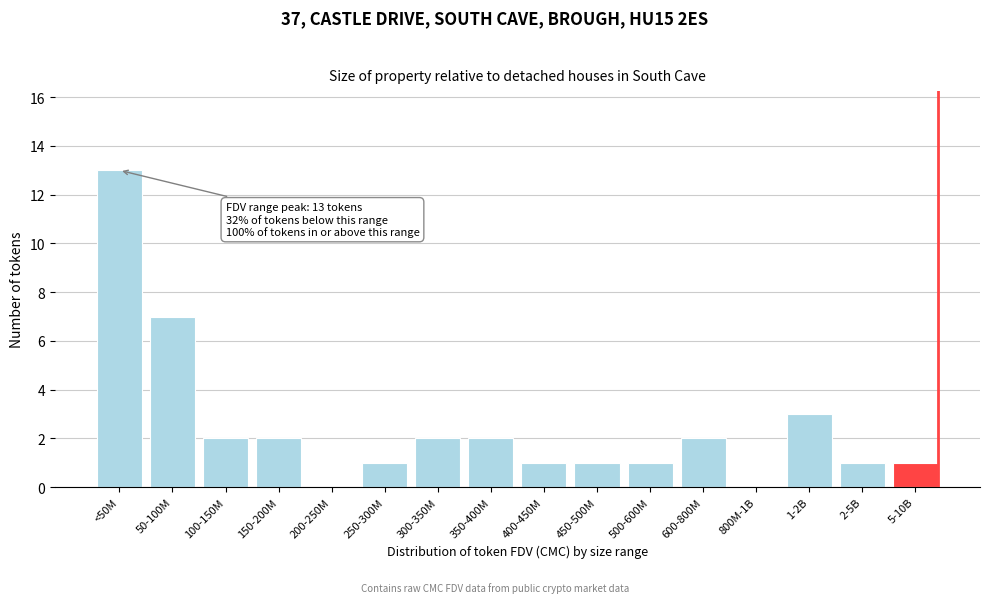

Reading left to right, list all the values displayed in this chart.

<50M=13	50-100M=7	100-150M=2	150-200M=2	200-250M=0	250-300M=1	300-350M=2	350-400M=2	400-450M=1	450-500M=1	500-600M=1	600-800M=2	800M-1B=0	1-2B=3	2-5B=1	5-10B=1